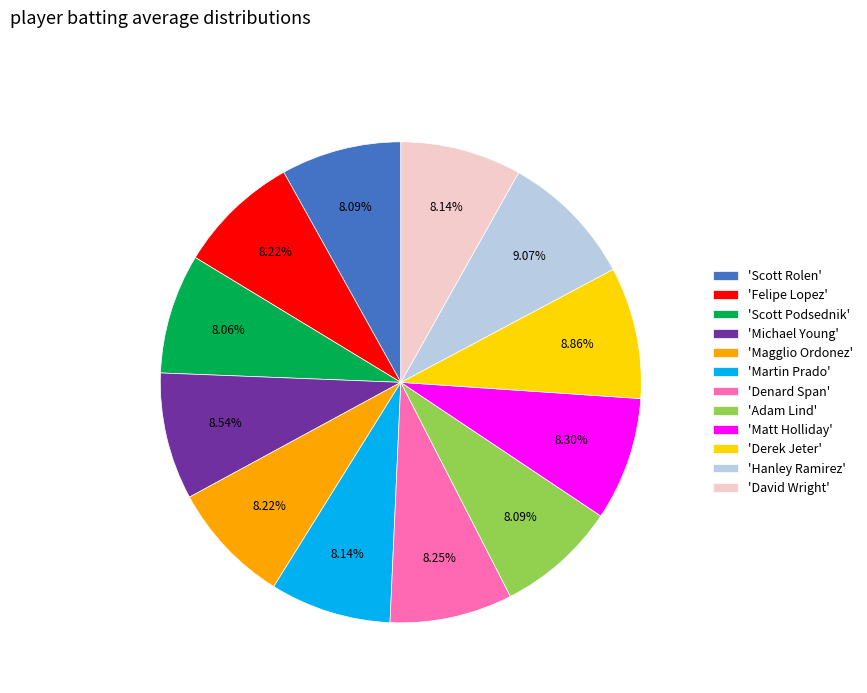

Combined, do 'Hanley Ramirez' and 'Felipe Lopez' account for over 50%?

No